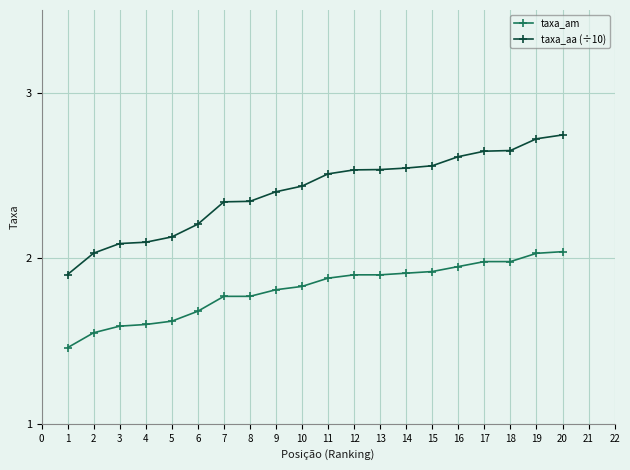

What are all the series names shown in the legend?

taxa_am, taxa_aa (÷10)